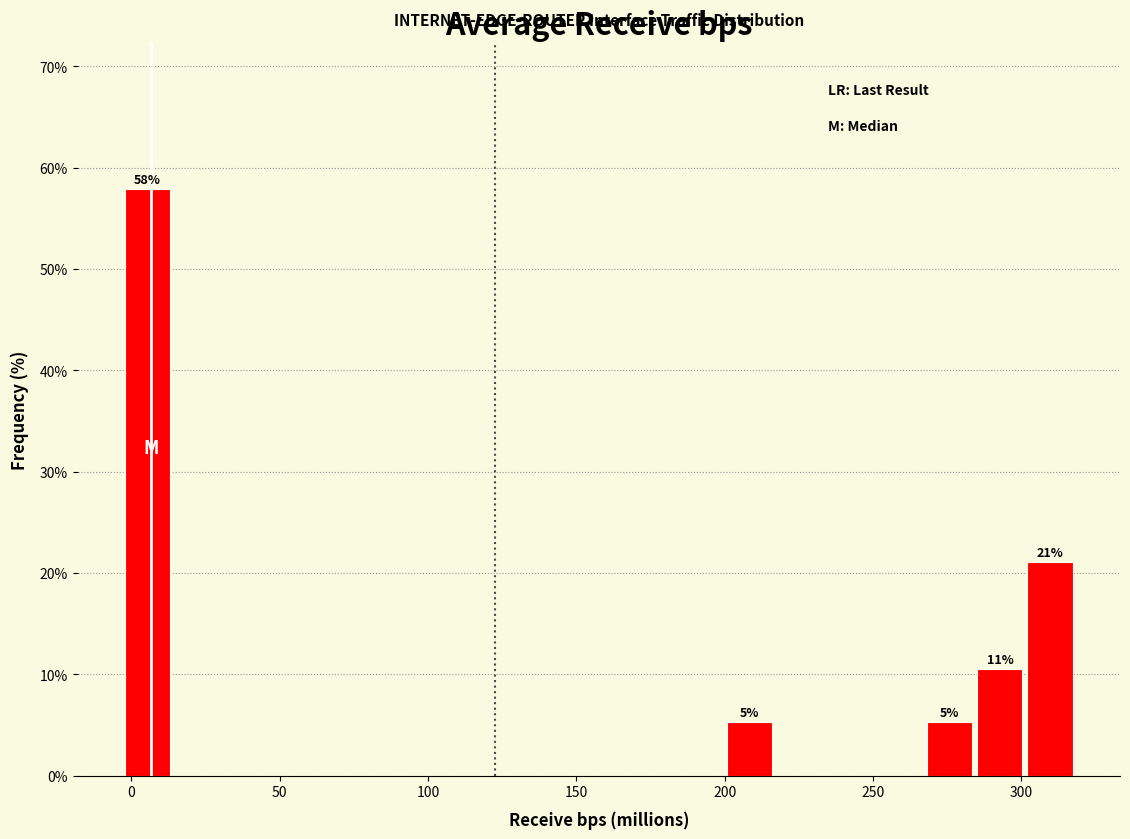

Around what value on the x-axis is the tallest bar? Give the approximate position of its centre, as read against the axis.

5